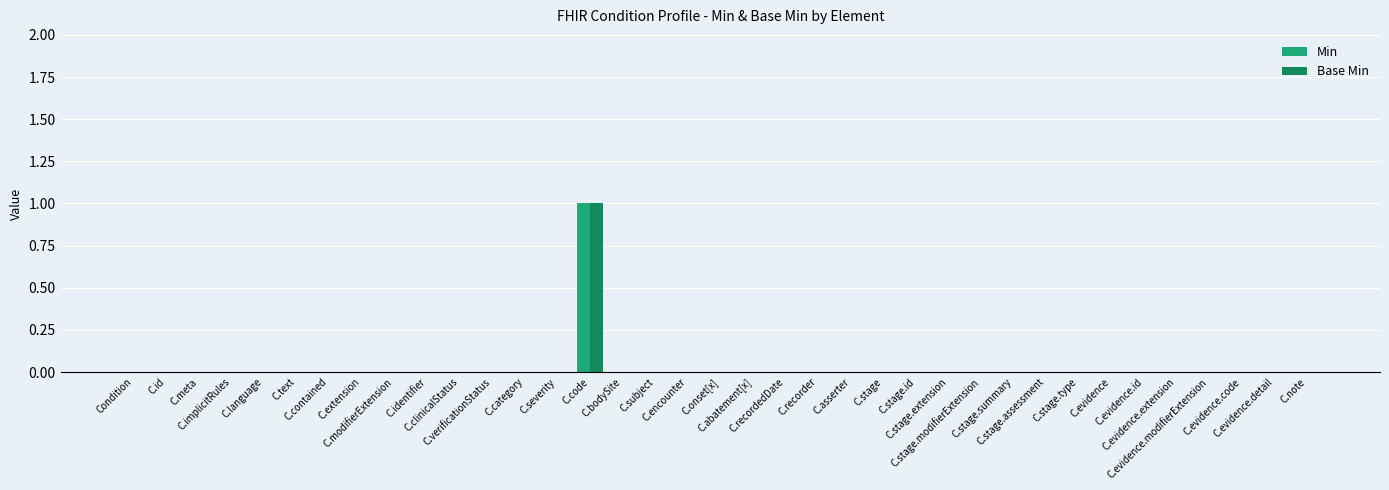

Rank the categories by Min value from lowest to highest.

Condition, C.id, C.meta, C.implicitRules, C.language, C.text, C.contained, C.extension, C.modifierExtension, C.identifier, C.clinicalStatus, C.verificationStatus, C.category, C.severity, C.bodySite, C.subject, C.encounter, C.onset[x], C.abatement[x], C.recordedDate, C.recorder, C.asserter, C.stage, C.stage.id, C.stage.extension, C.stage.modifierExtension, C.stage.summary, C.stage.assessment, C.stage.type, C.evidence, C.evidence.id, C.evidence.extension, C.evidence.modifierExtension, C.evidence.code, C.evidence.detail, C.note, C.code